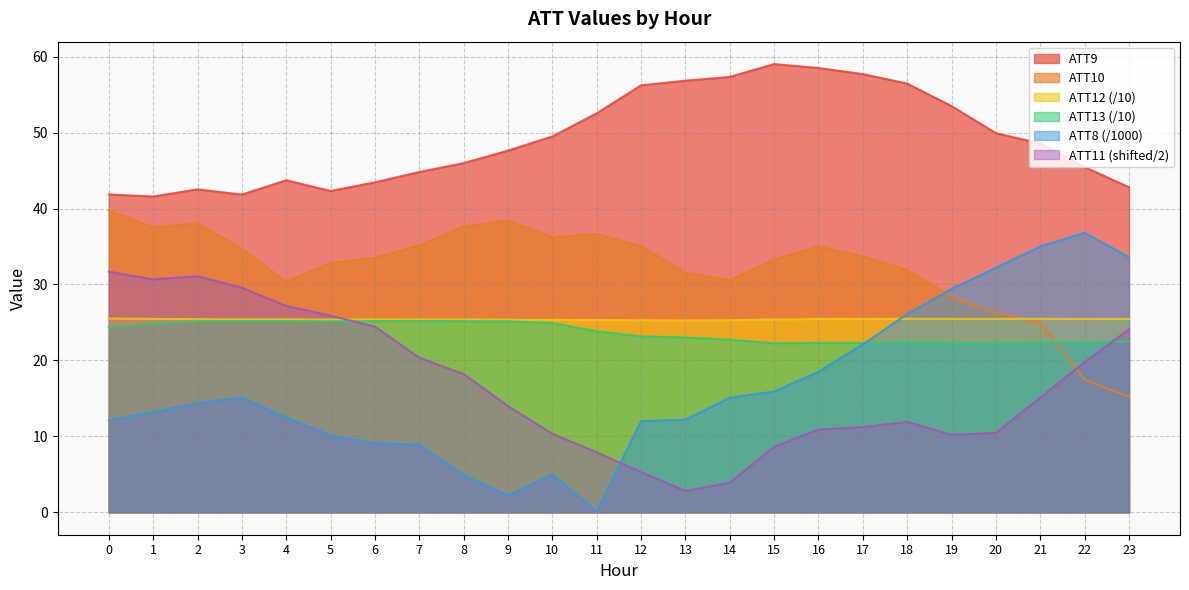

List the series in order of their peak value, lowest first.

ATT13, ATT12, ATT11, ATT8, ATT10, ATT9